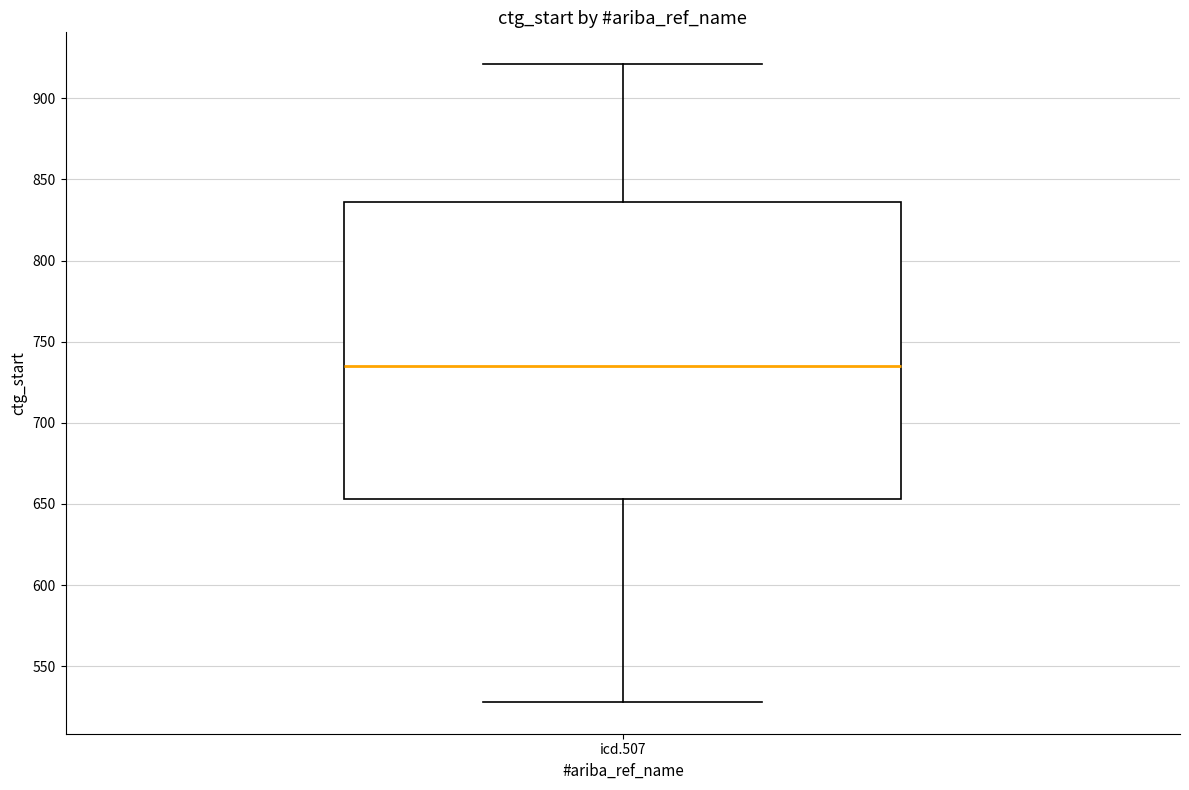

Where is the lower edge of the box for icd.507 on the y-axis? The values are not printed on the chart, so give them approximately, as read against the axis.

655